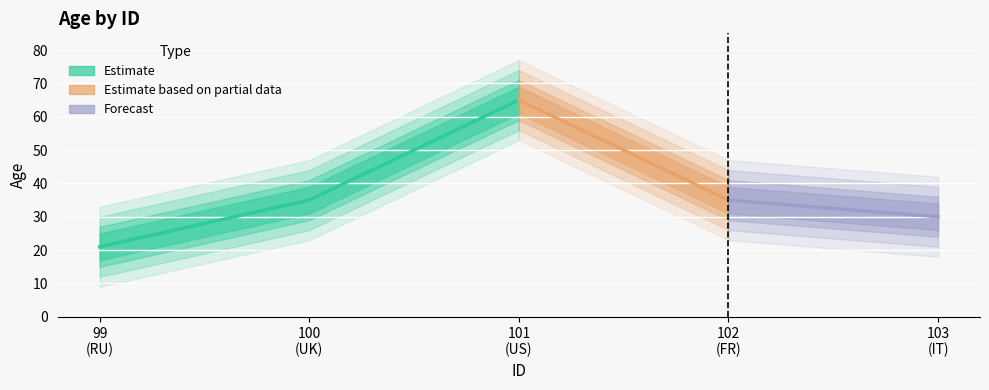

What is the average value?

37